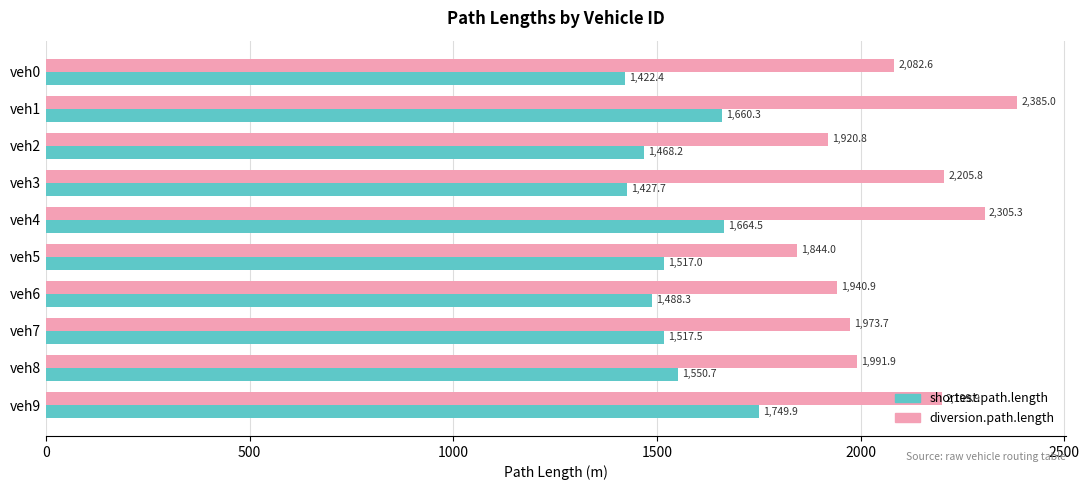

Which series has the largest range (max minus min)?

diversion.path.length